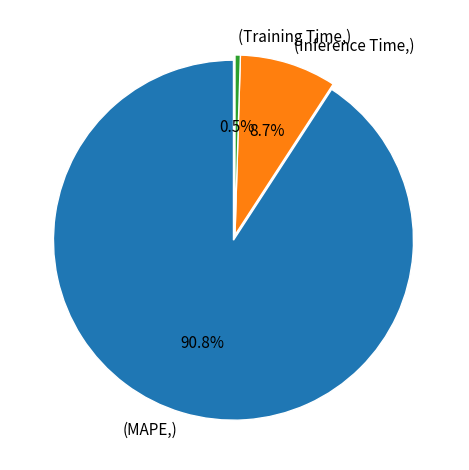

Does any single category account for the majority?

Yes